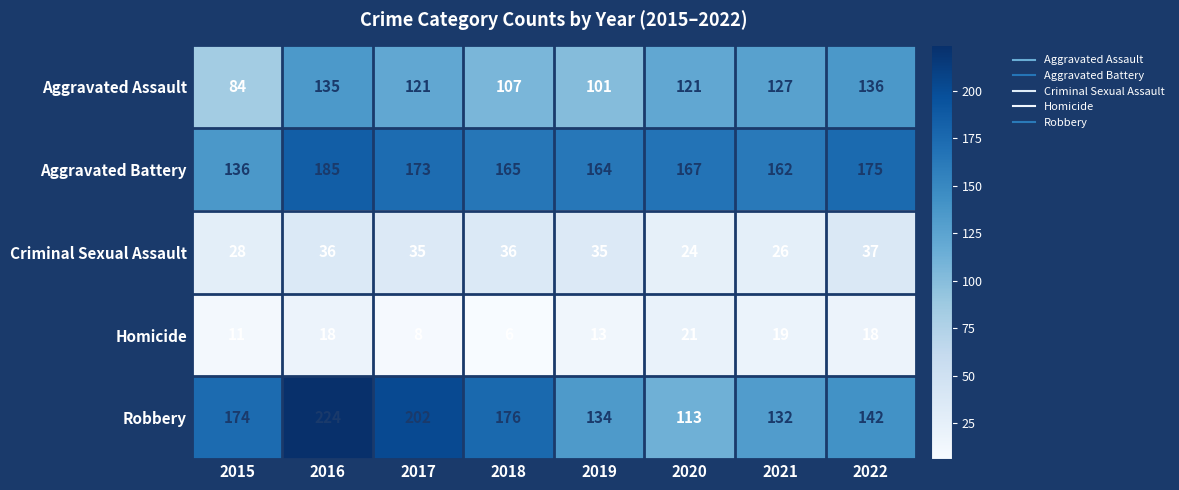

What is the total value across all series at 2016?

598